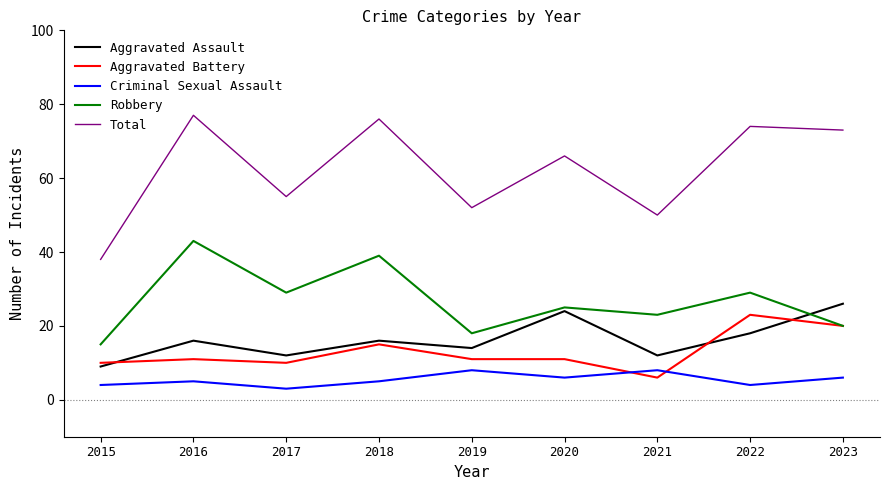

What is the sum of all Criminal Sexual Assault values?

49